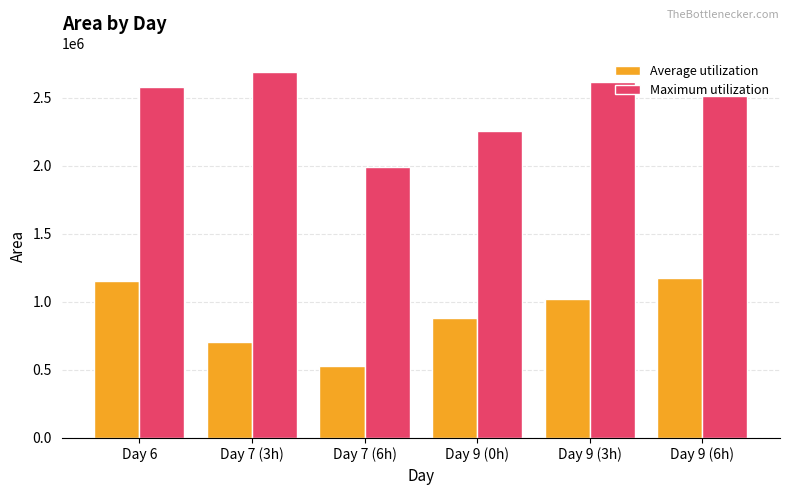

What is the maximum value shown in the chart?

2689375